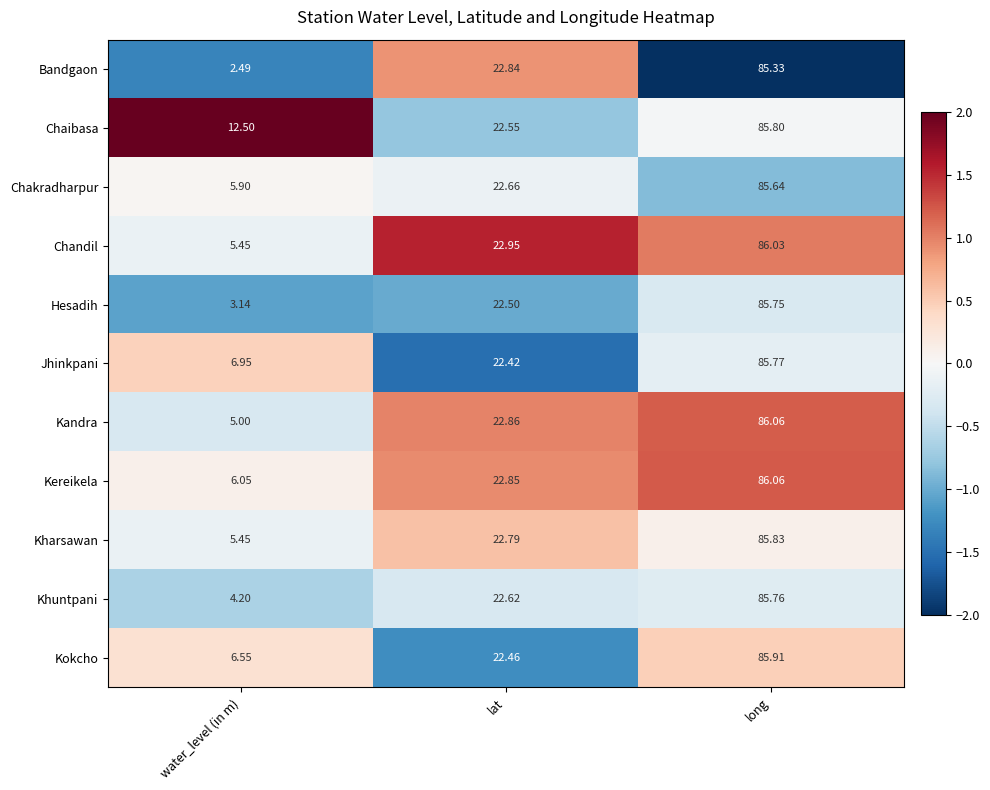

Which category has the highest value across all series?

long